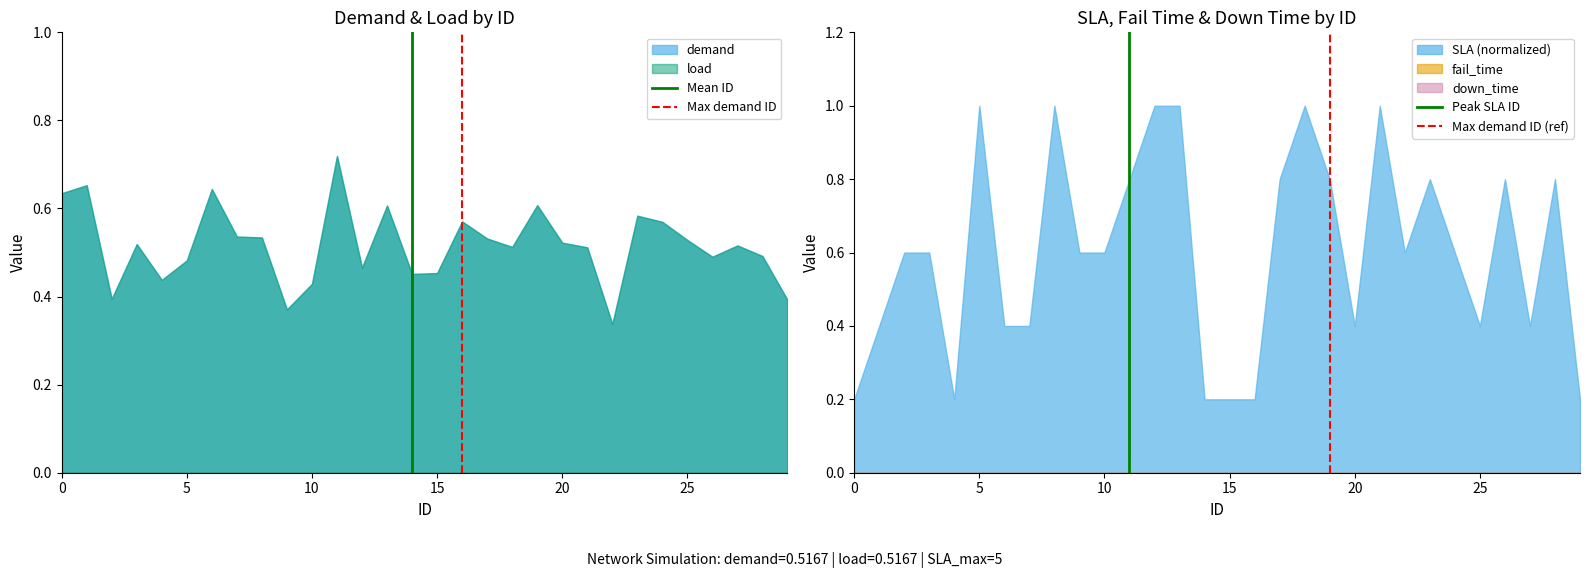

What is the total value across all series at 5?

4